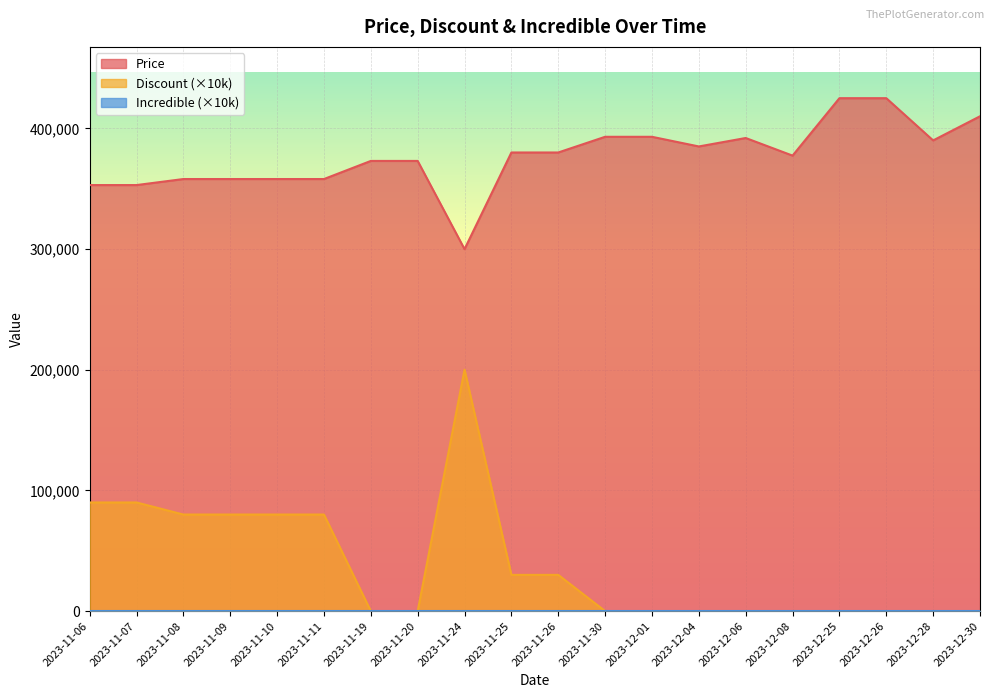

True or false: Price has a value of 390000 at 2023-12-28.

True